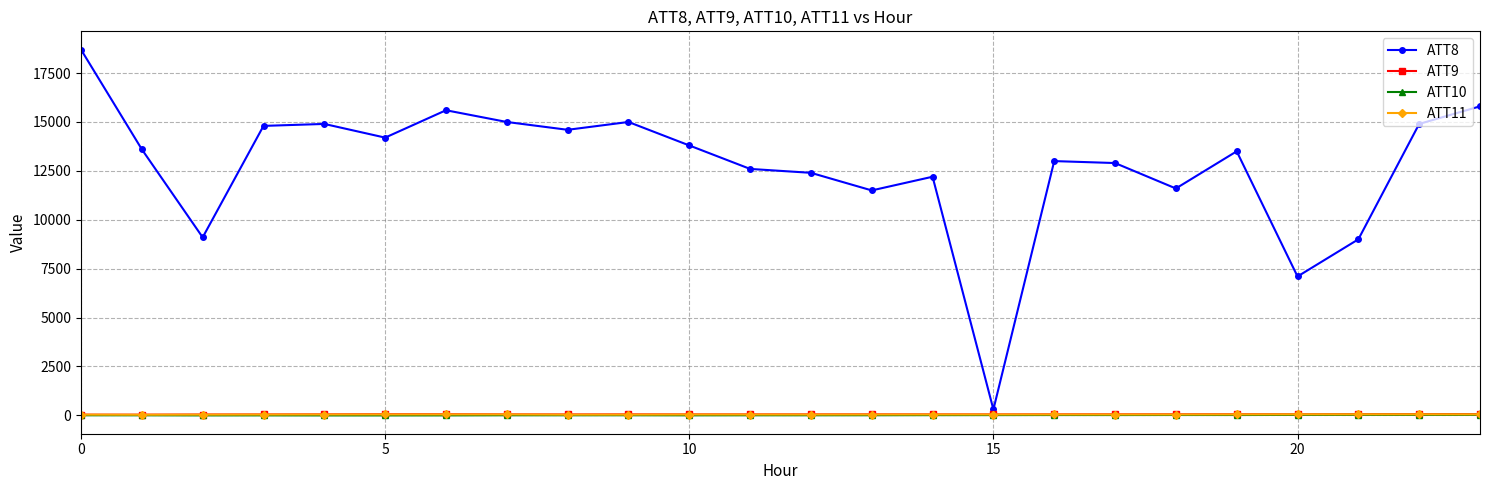

Which series has the largest total across all categories?

ATT8